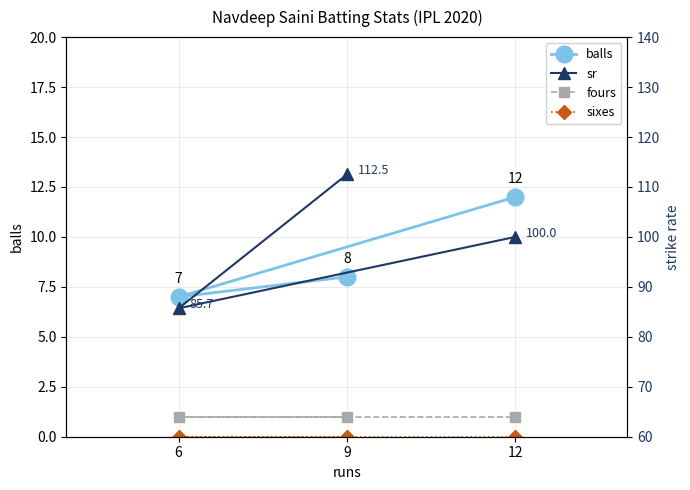

Which series changed the most between 6 and 12?

sr